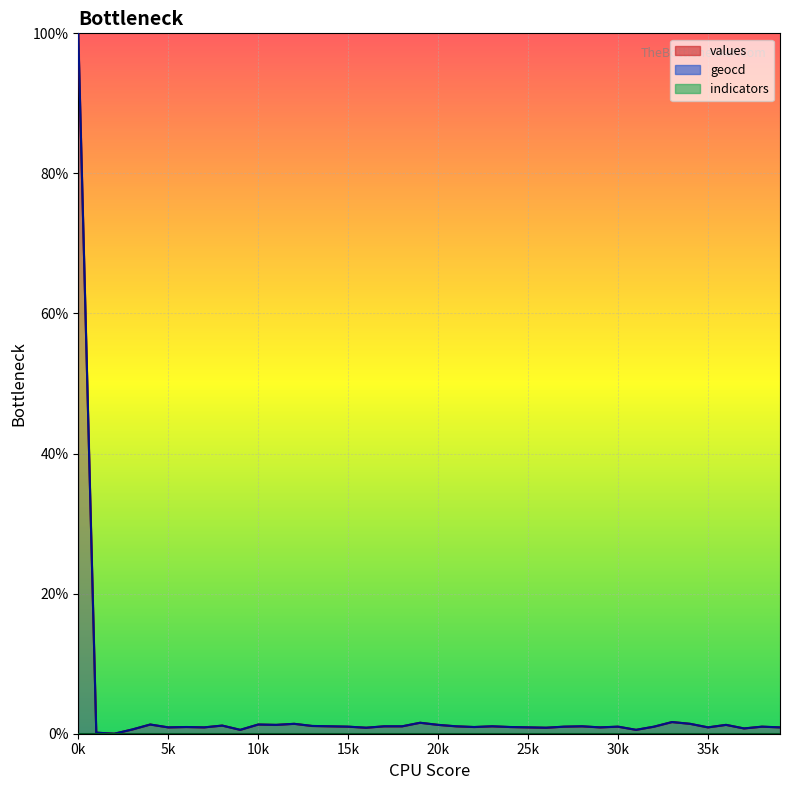

Is it true that values equals 1.1 at 21?

True